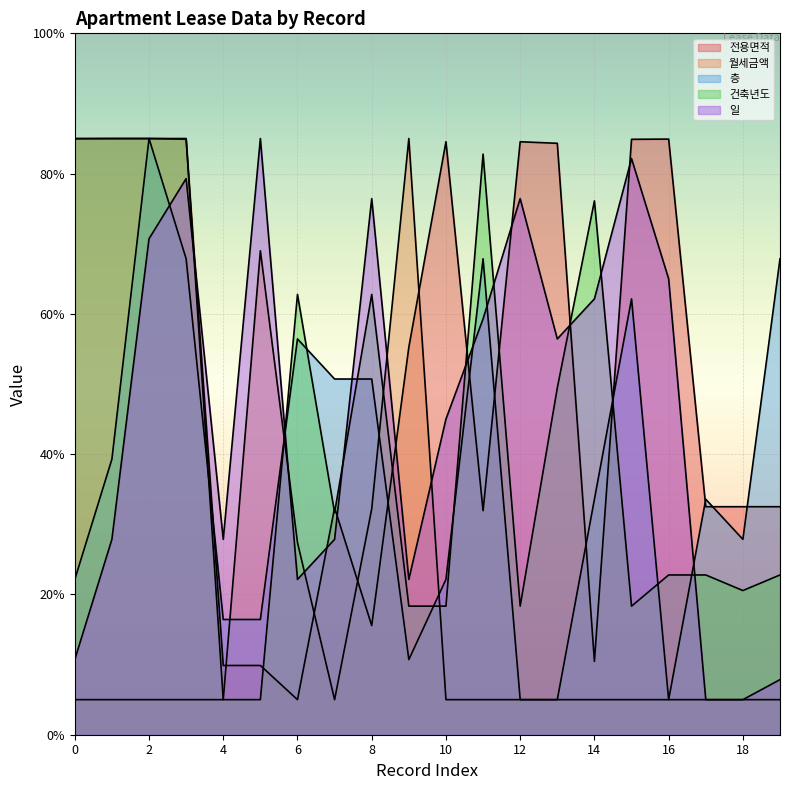

Reading left to right, list all the values displayed in this chart.

전용면적: 0=85.0	1=85.0	2=85.0	3=84.9	4=9.9	5=9.9	6=5.0	7=32.4	8=15.6	9=55.3	10=84.5	11=31.9	12=84.5	13=84.3	14=10.5	15=84.9	16=84.9	17=32.5	18=32.5	19=32.5
월세금액: 0=5.0	1=5.0	2=5.0	3=5.0	4=5.0	5=69.0	6=27.4	7=5.0	8=32.2	9=85.0	10=5.0	11=5.0	12=5.0	13=5.0	14=5.0	15=5.0	16=5.0	17=5.0	18=5.0	19=5.0
층: 0=22.1	1=39.3	2=85.0	3=67.9	4=16.4	5=16.4	6=56.4	7=50.7	8=50.7	9=10.7	10=22.1	11=67.9	12=5.0	13=5.0	14=33.6	15=62.1	16=5.0	17=33.6	18=27.9	19=67.9
건축년도: 0=85.0	1=85.0	2=85.0	3=85.0	4=5.0	5=5.0	6=62.8	7=31.7	8=62.8	9=18.3	10=18.3	11=82.8	12=18.3	13=49.4	14=76.1	15=18.3	16=22.8	17=22.8	18=20.6	19=22.8
일: 0=10.7	1=27.9	2=70.7	3=79.3	4=27.9	5=85.0	6=22.1	7=27.9	8=76.4	9=22.1	10=45.0	11=59.3	12=76.4	13=56.4	14=62.1	15=82.1	16=65.0	17=5.0	18=5.0	19=7.9